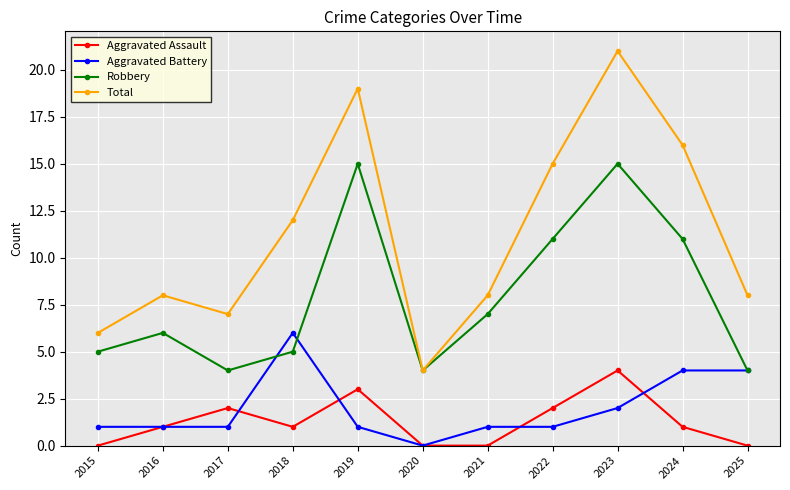

How many Aggravated Battery values are between 1 and 4?

9